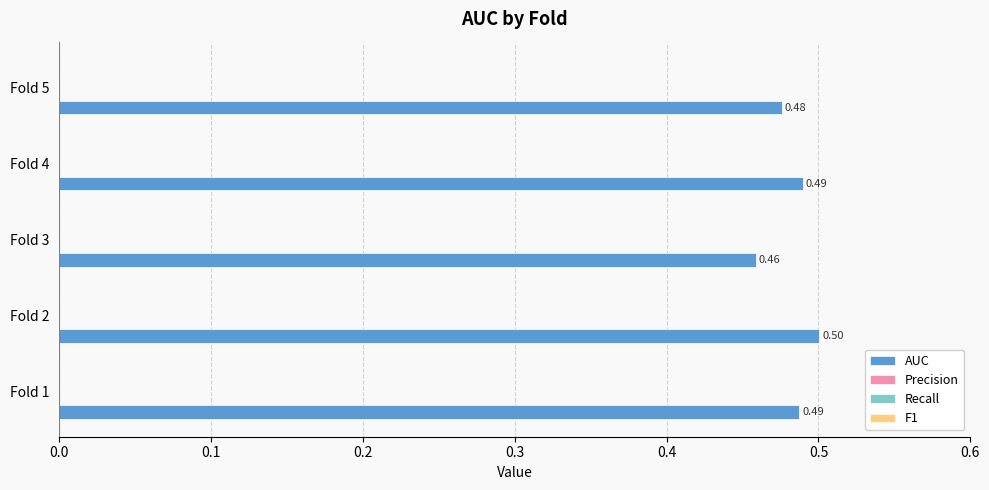

What is the sum of all values?

2.4